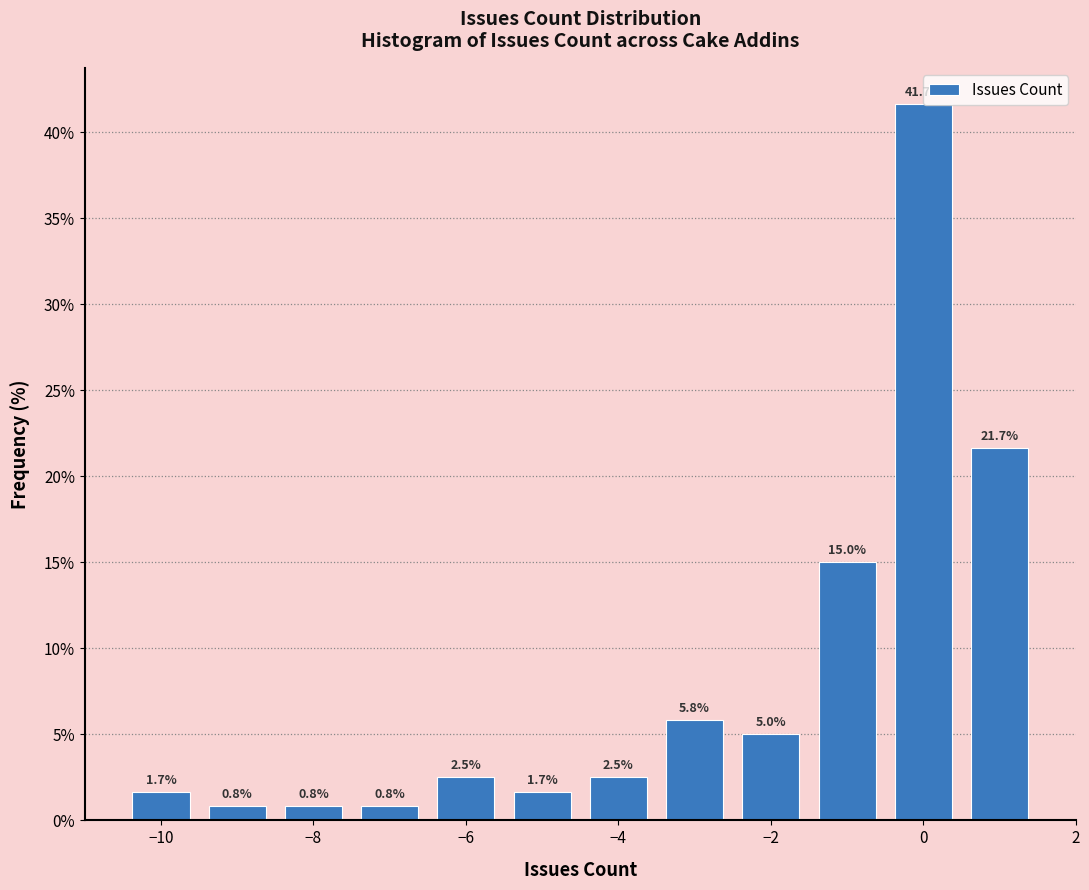

Reading left to right, list every bar in this chart as the range it spans on the x-axis followed by its height. The bar edges are not printed on the chart, so give them approximately, as read against the axis.

-10.5 to -9.5: 1.7
-9.5 to -8.5: 0.8
-8.5 to -7.5: 0.8
-7.5 to -6.5: 0.8
-6.5 to -5.5: 2.5
-5.5 to -4.5: 1.7
-4.5 to -3.5: 2.5
-3.5 to -2.5: 5.8
-2.5 to -1.5: 5.0
-1.5 to -0.5: 15.0
-0.5 to 0.5: 41.7
0.5 to 1.5: 21.7